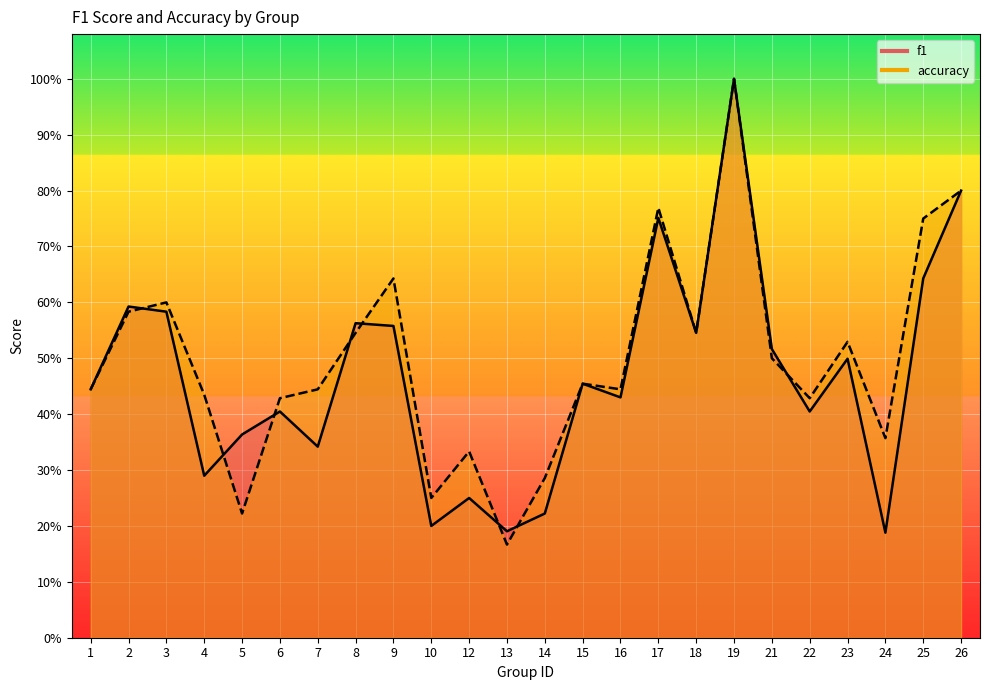

Reading left to right, extract all data points from this chart.

f1: 0.4	0.6	0.6	0.3	0.4	0.4	0.3	0.6	0.6	0.2	0.2	0.2	0.2	0.5	0.4	0.8	0.5	1.0	0.5	0.4	0.5	0.2	0.6	0.8
accuracy: 0.4	0.6	0.6	0.4	0.2	0.4	0.4	0.5	0.6	0.2	0.3	0.2	0.3	0.5	0.4	0.8	0.5	1.0	0.5	0.4	0.5	0.4	0.8	0.8